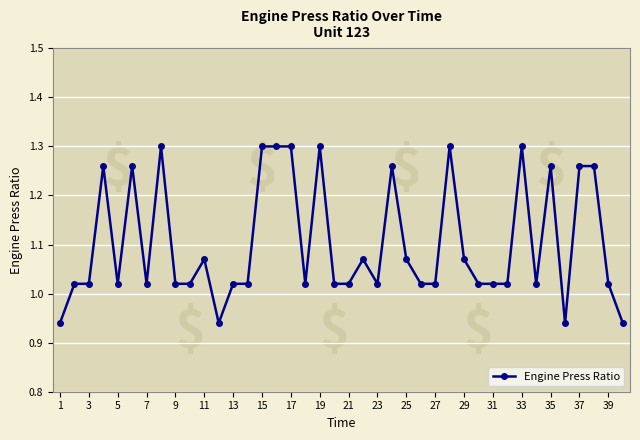

True or false: there are more than 1 points higher than both neighbors.

True